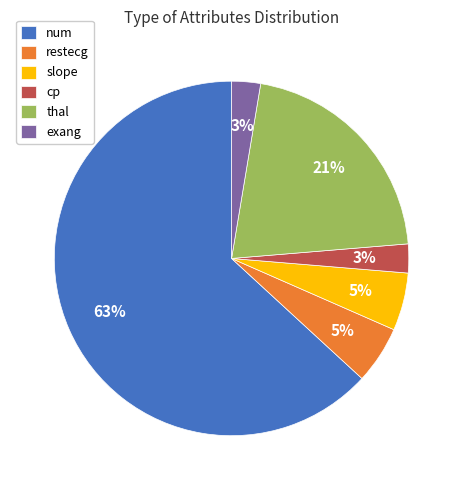

Count the number of slices in the pie.

6